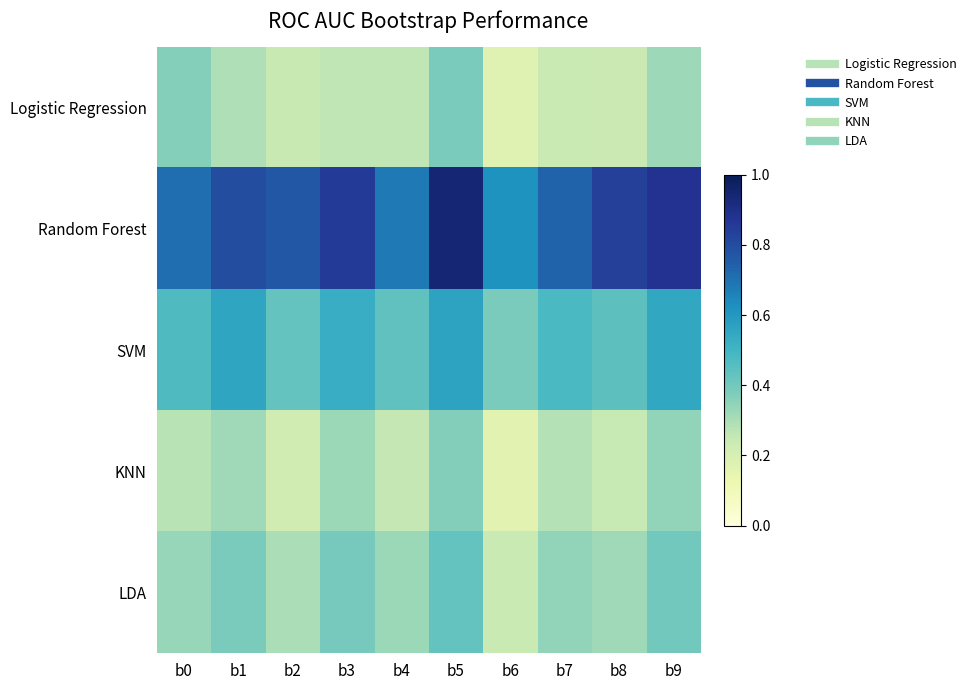

Reading right to left, transcribe all the data shown in this chart.

Logistic Regression: b9=0.3	b8=0.2	b7=0.2	b6=0.2	b5=0.4	b4=0.3	b3=0.3	b2=0.2	b1=0.3	b0=0.4
Random Forest: b9=0.9	b8=0.8	b7=0.7	b6=0.6	b5=0.9	b4=0.7	b3=0.9	b2=0.8	b1=0.8	b0=0.7
SVM: b9=0.5	b8=0.4	b7=0.5	b6=0.4	b5=0.6	b4=0.4	b3=0.5	b2=0.4	b1=0.6	b0=0.5
KNN: b9=0.3	b8=0.2	b7=0.3	b6=0.2	b5=0.4	b4=0.3	b3=0.3	b2=0.2	b1=0.3	b0=0.3
LDA: b9=0.4	b8=0.3	b7=0.3	b6=0.2	b5=0.4	b4=0.3	b3=0.4	b2=0.3	b1=0.4	b0=0.3